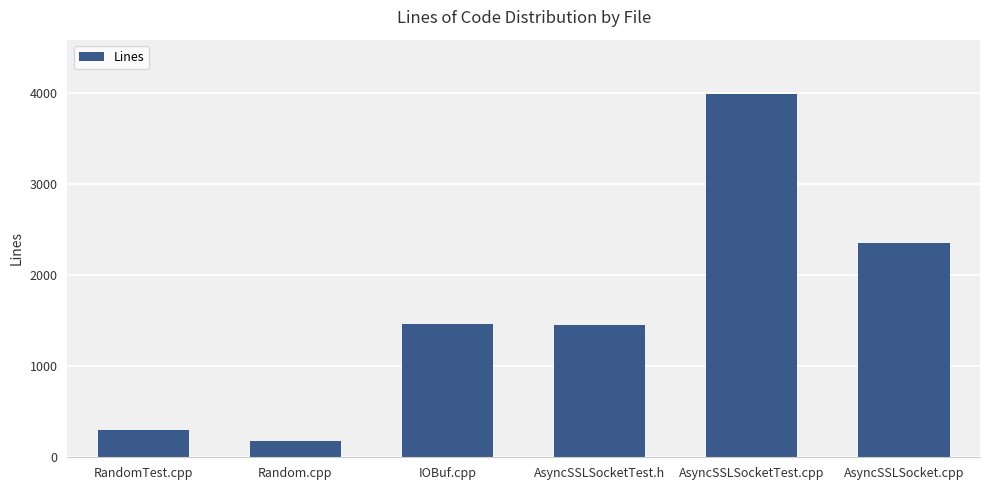

Are the bars horizontal?

No